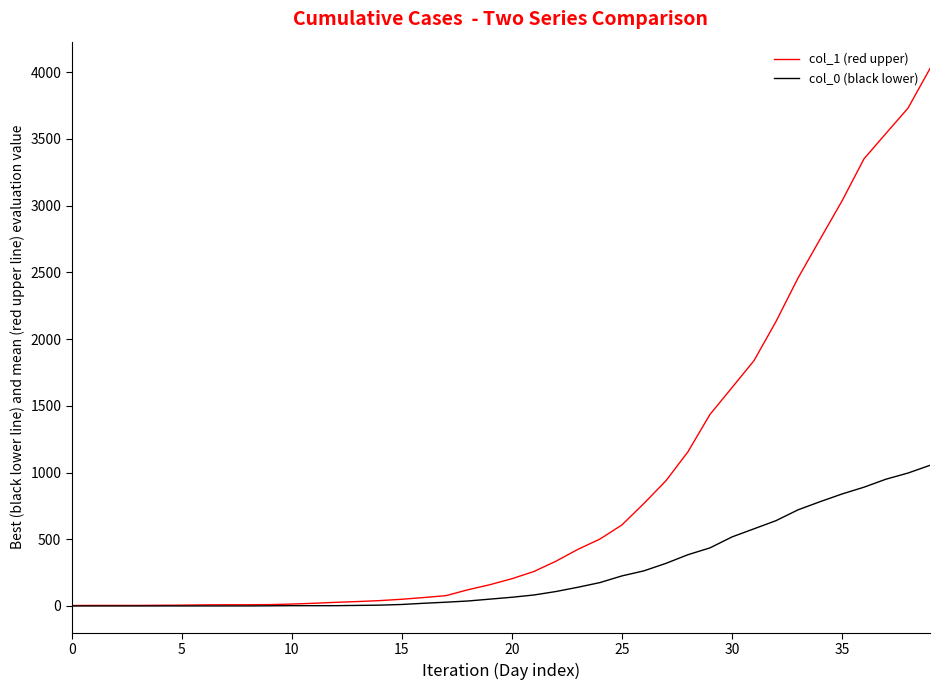

What is the maximum value shown in the chart?

4028